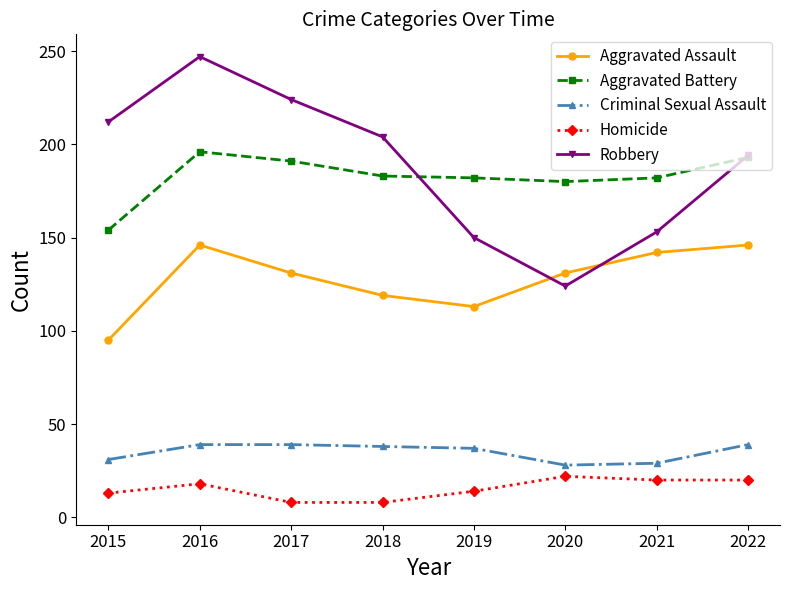

Is it true that Criminal Sexual Assault equals 13 at 2018?

False